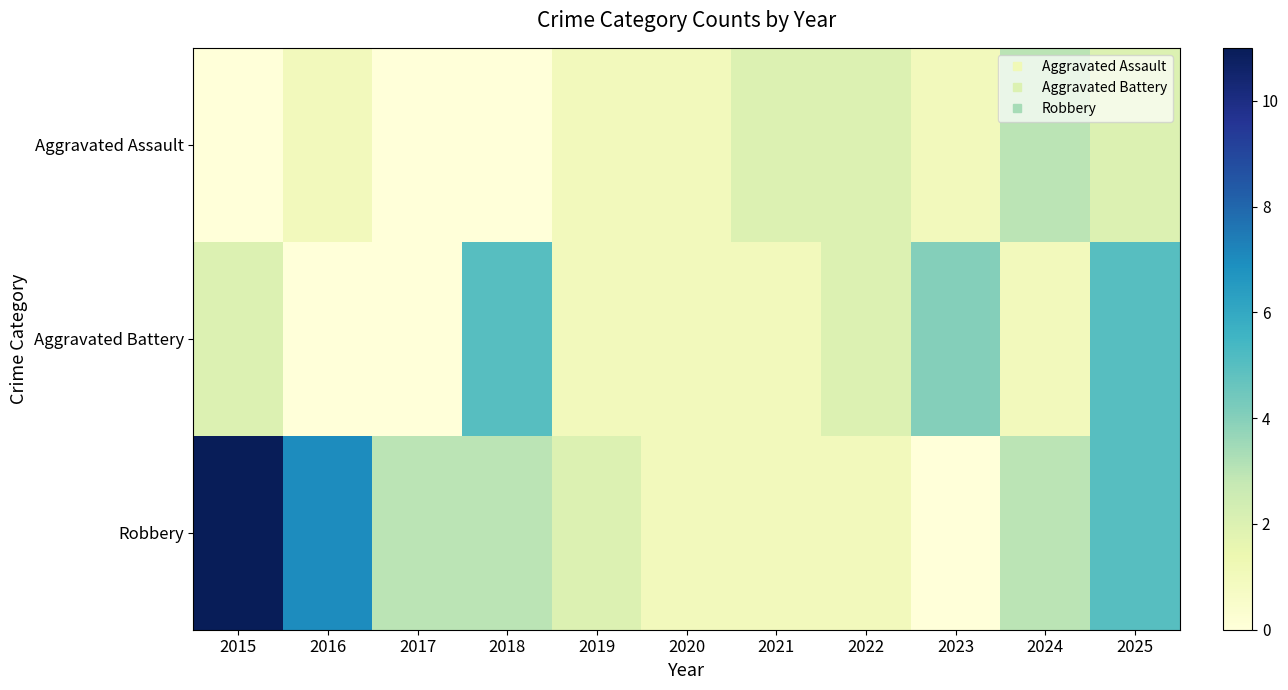

Which has a higher value, 2024 or 2015?

2024